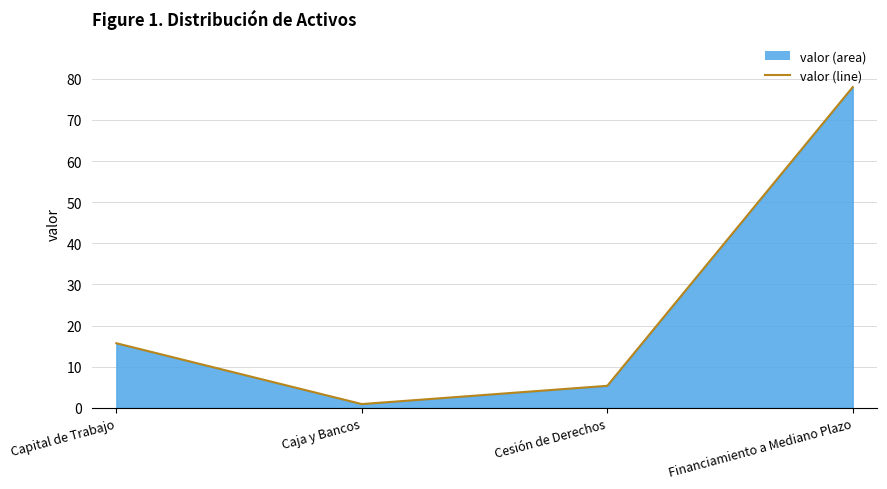

Which label corresponds to the largest value in the chart?

Financiamiento a Mediano Plazo